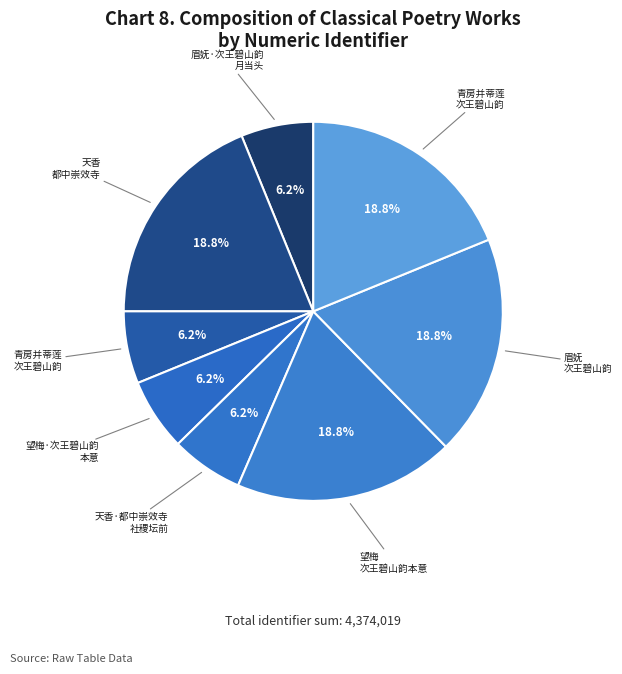

How many slices are in this pie chart?

8